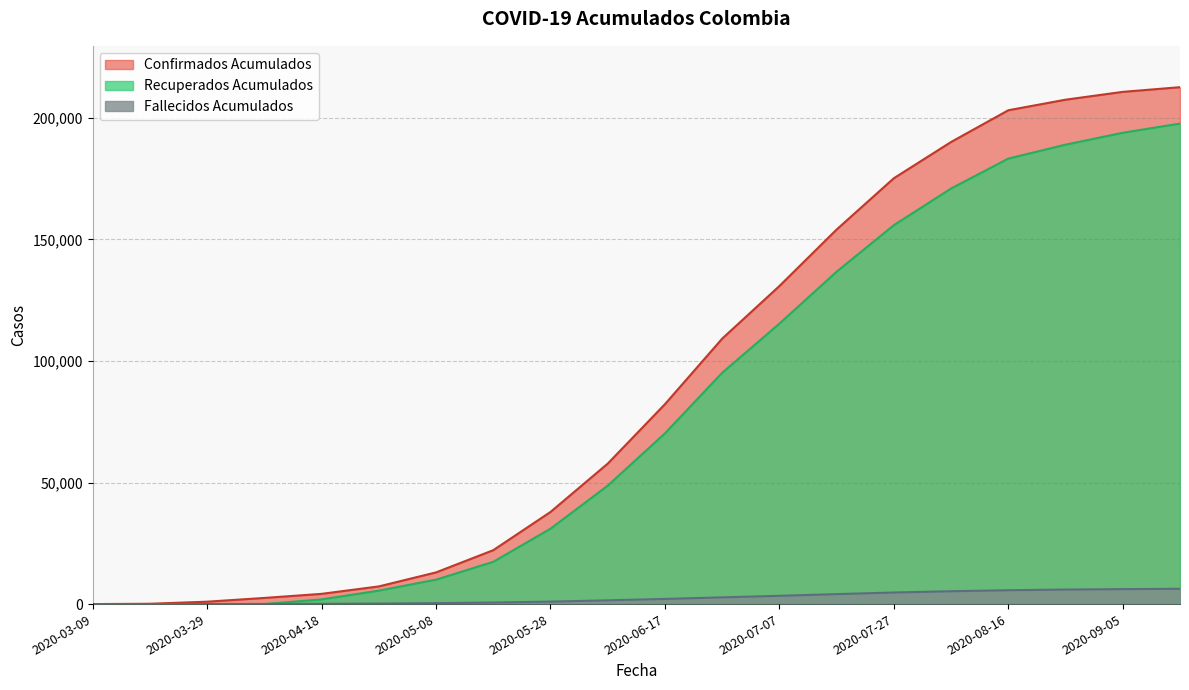

Which series has the widest spread of values?

Confirmados Acumulados